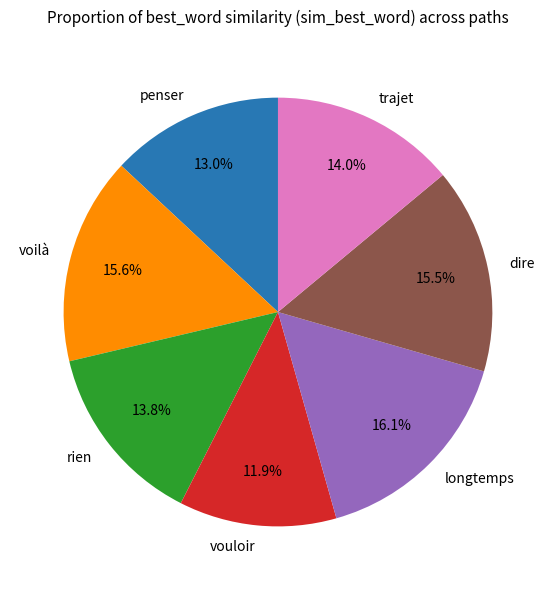

Is the sum of voilà and dire greater than half?

No